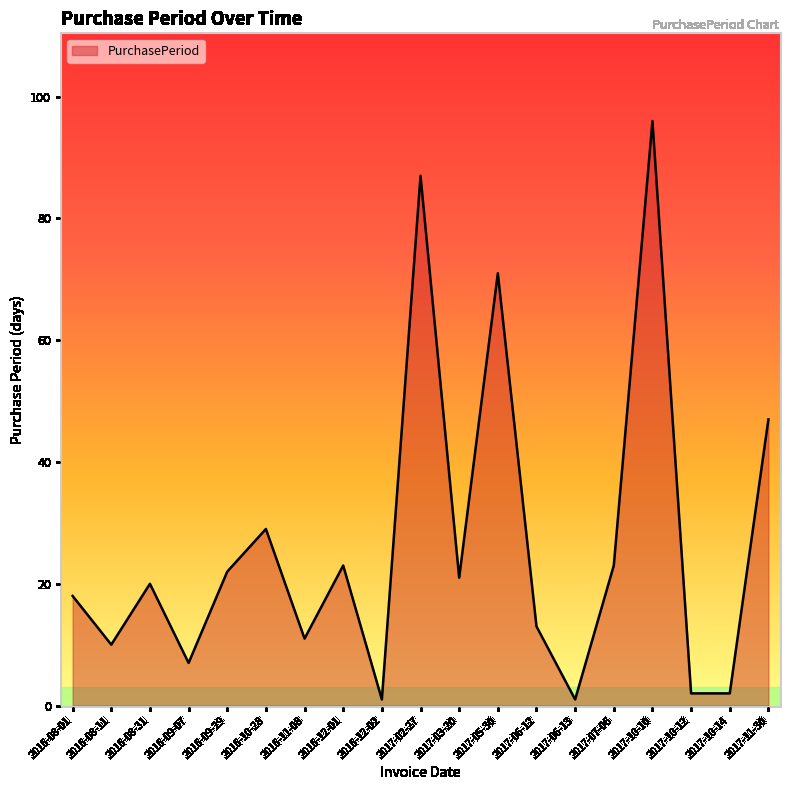

What is the change in value from 2016-08-11 to 2017-06-12?

+3